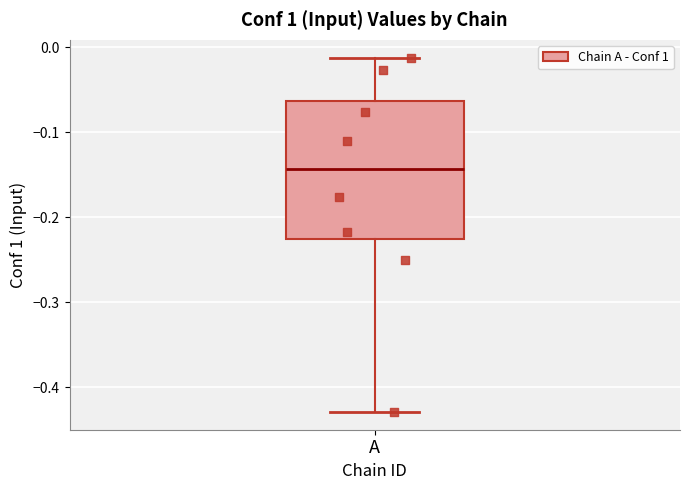

Transcribe this box plot: give where the median line is, the range the box spans, and where the two whiskers end, as read against the y-axis. The values are not printed on the chart, so give them approximately, as read against the axis.

median -0.14, box -0.23 to -0.06, whiskers -0.43 to -0.01